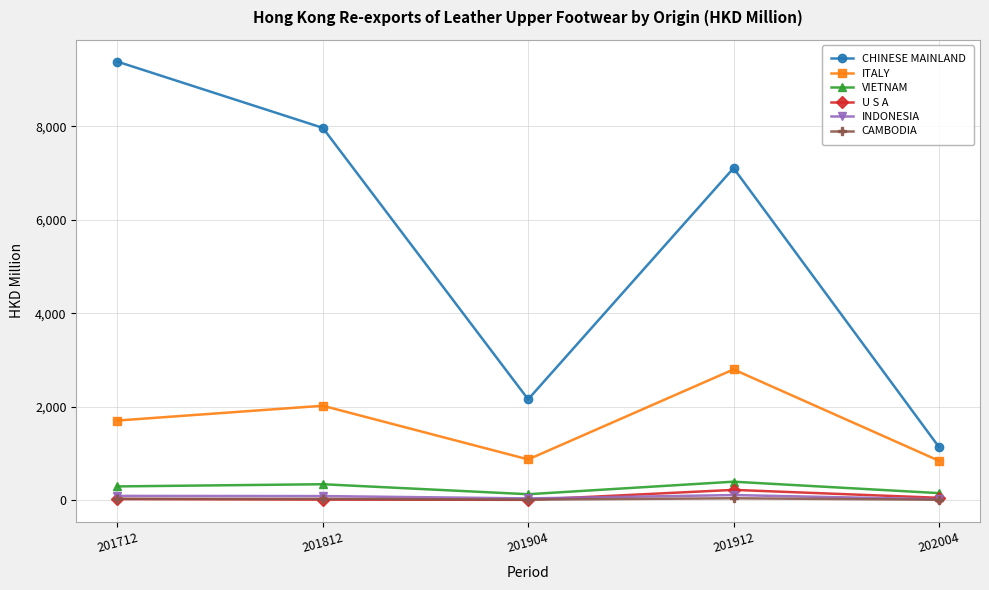

How many data points in ITALY are above 1707?

3